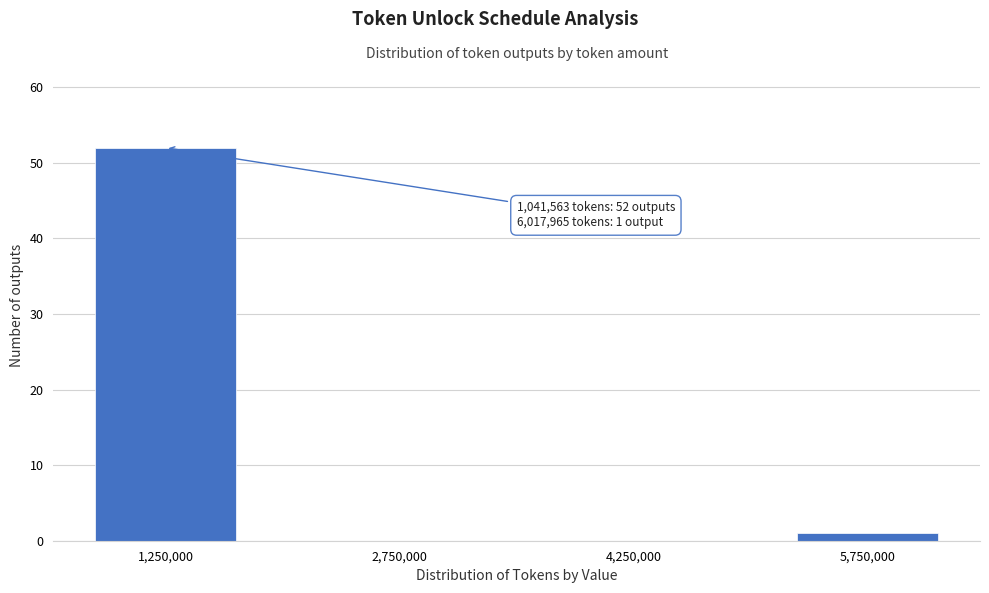

Reading left to right, extract all data points from this chart.

1,250,000=52	2,750,000=0	4,250,000=0	5,750,000=1